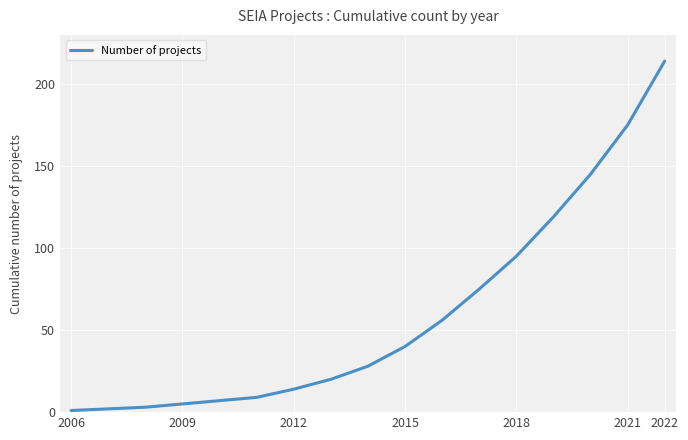

What is the maximum value shown in the chart?

214